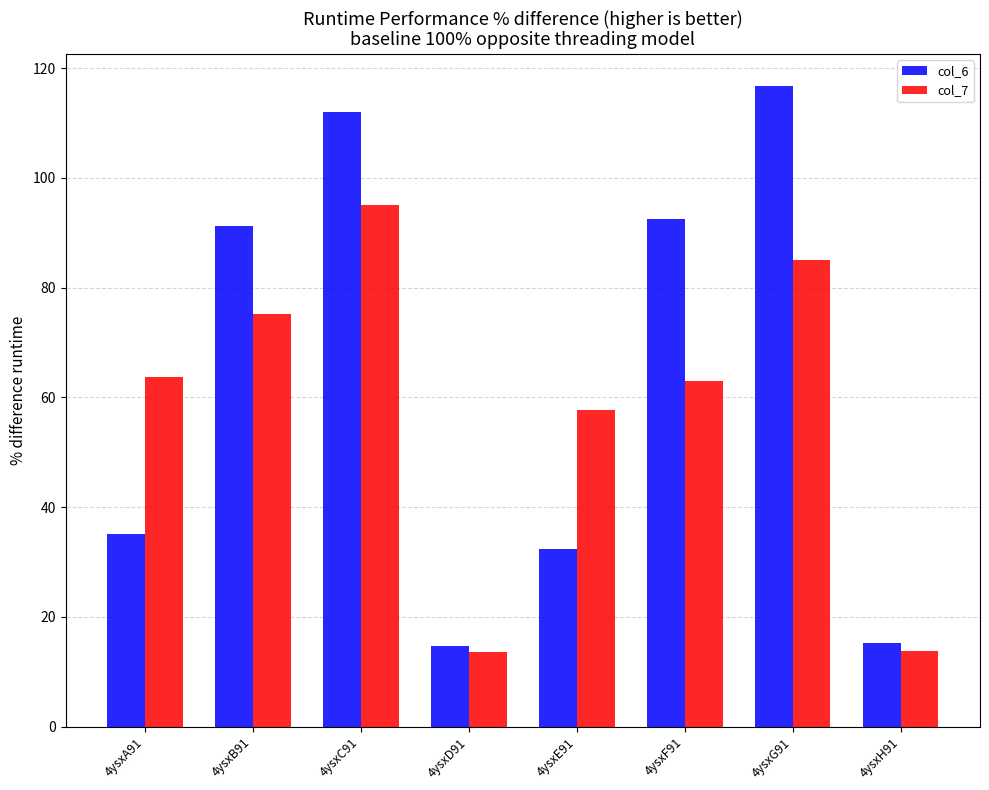

What is the difference between the highest and lowest values at 4ysxC91?

17.0